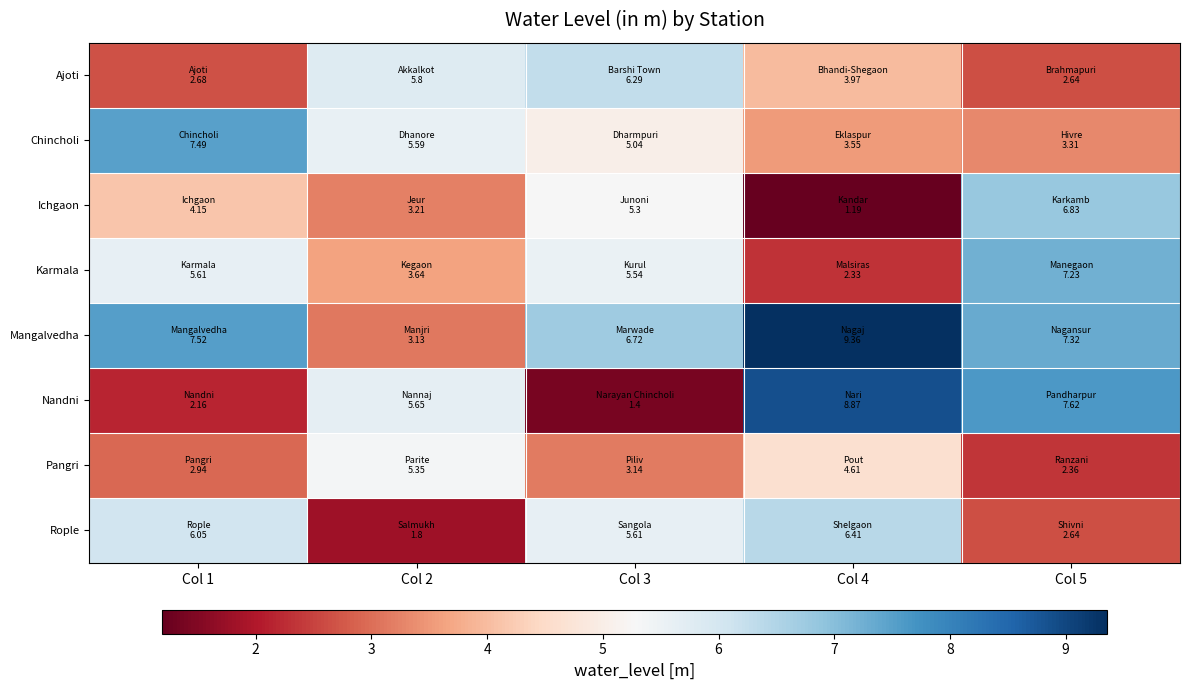

Which series has the largest total across all categories?

Mangalvedha